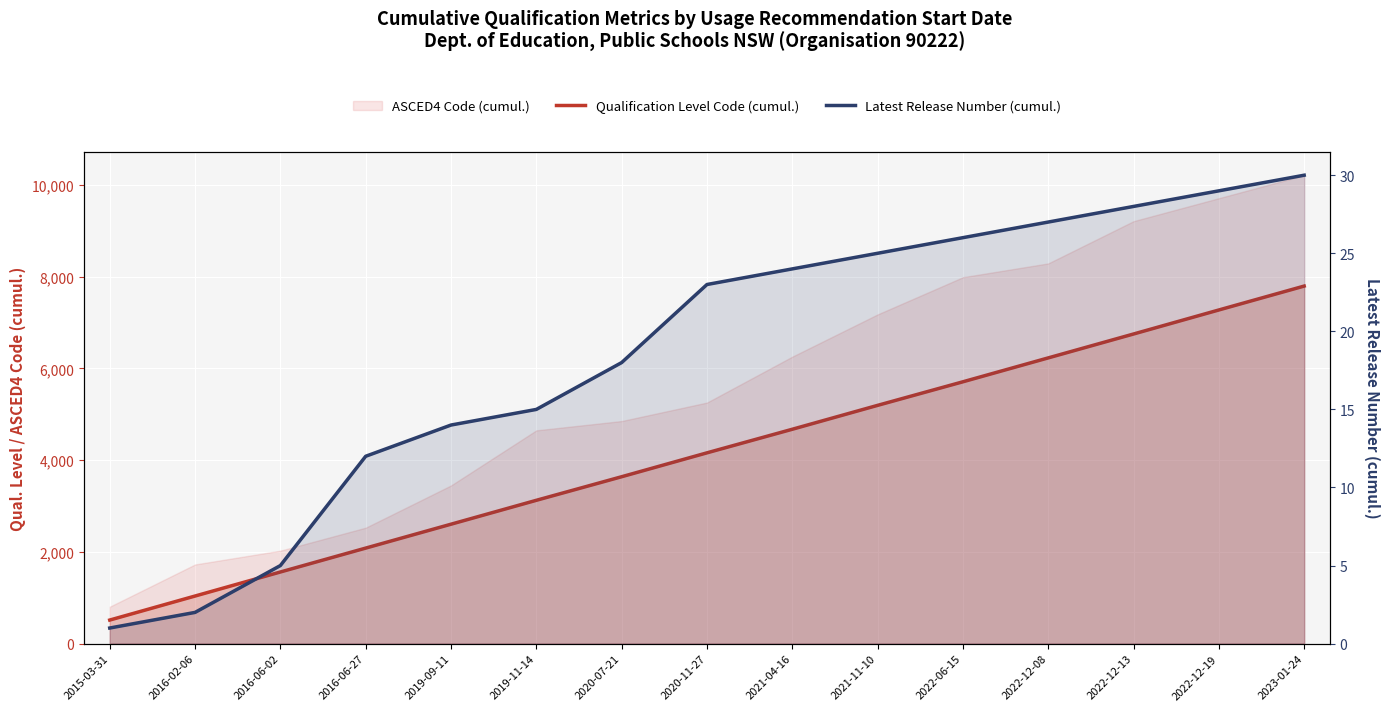

The value of Qualification Level Code (cumul.) at 2022-06-15 is 8246. True or false?

False